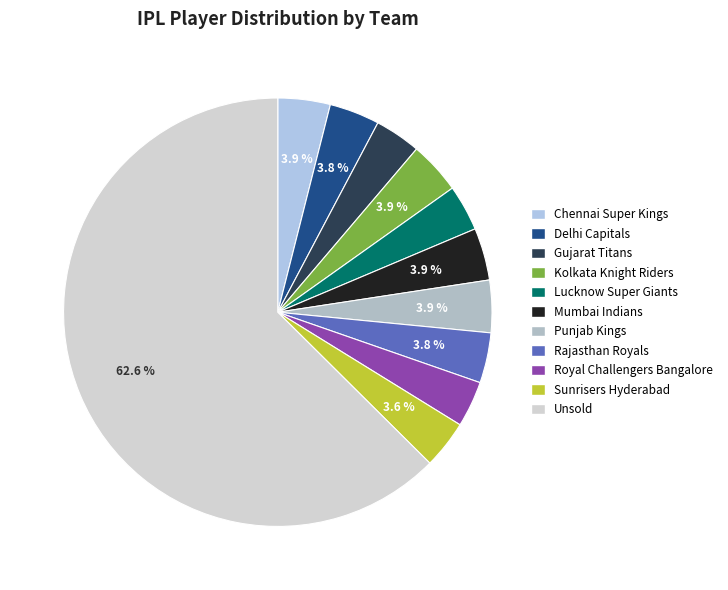

Is there any slice that represents more than half of the pie?

Yes